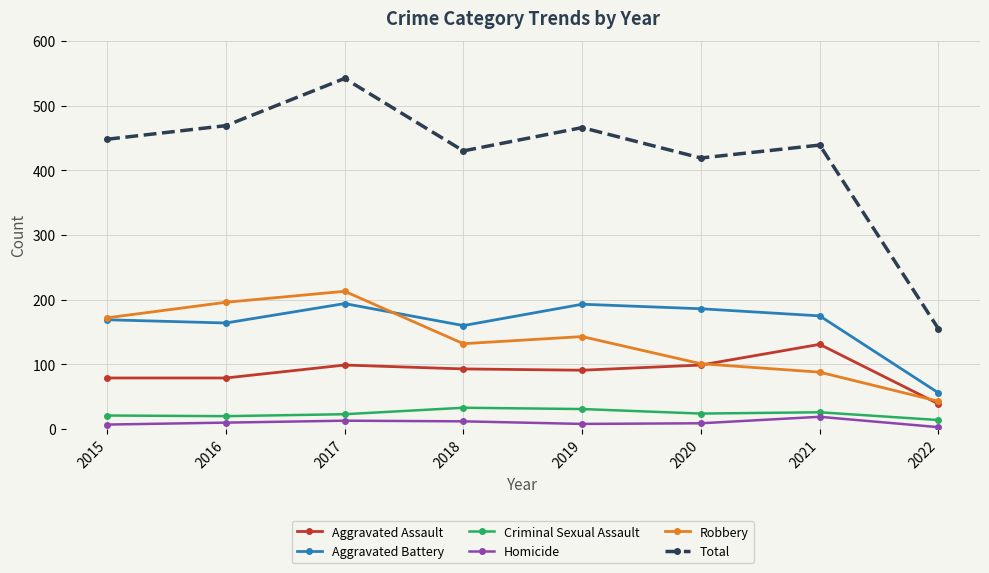

True or false: Total and Aggravated Battery intersect in this chart.

False